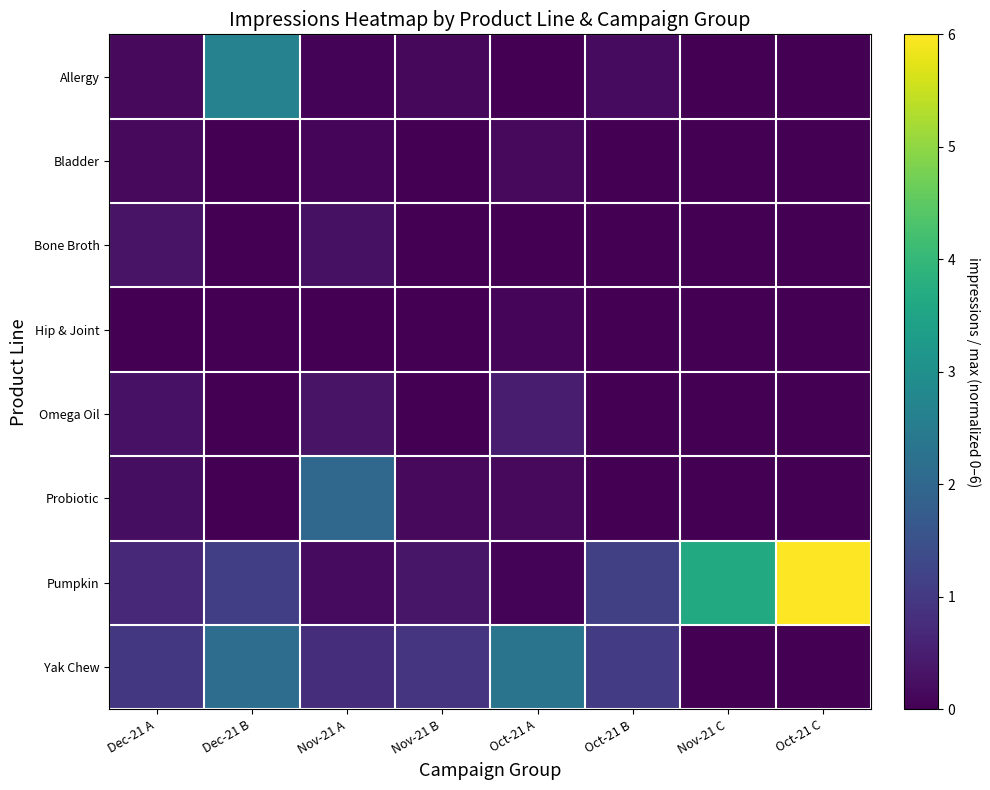

Rank the series at Dec-21 A from highest to lowest value.

Yak Chew, Pumpkin, Bone Broth, Omega Oil, Probiotic, Allergy, Bladder, Hip & Joint